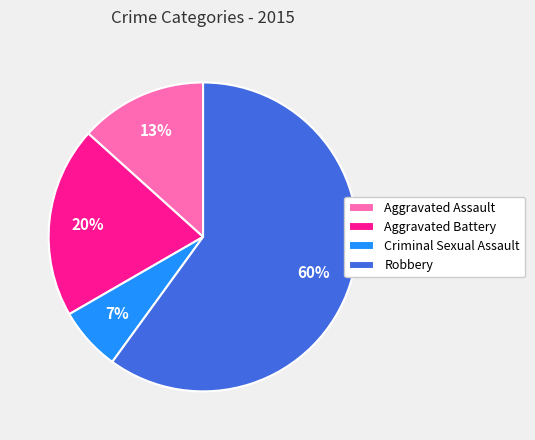

To the nearest percent, what is the combined percentage of Aggravated Assault and Criminal Sexual Assault?

20%